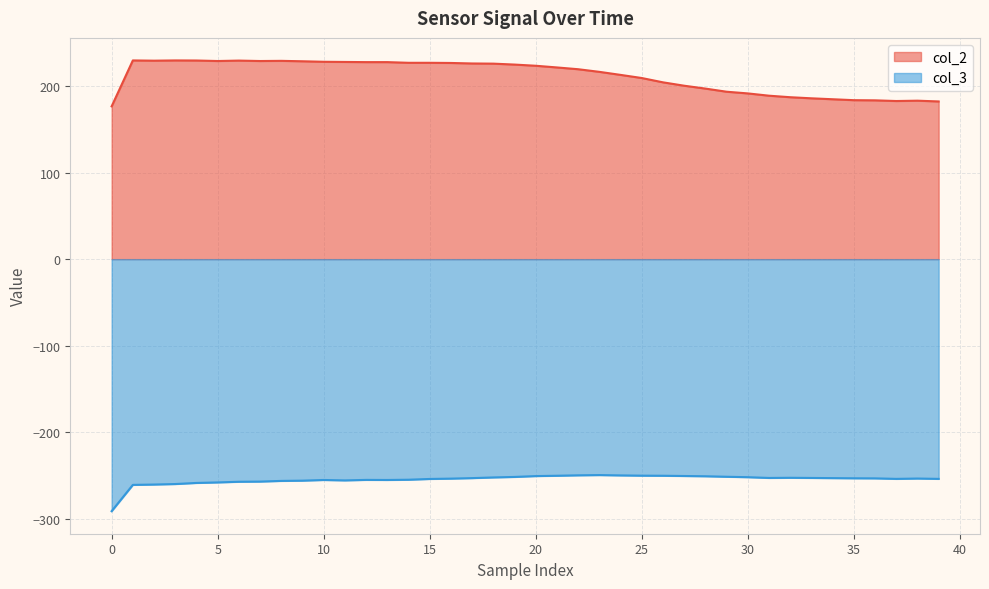

Which series has the widest spread of values?

col_2